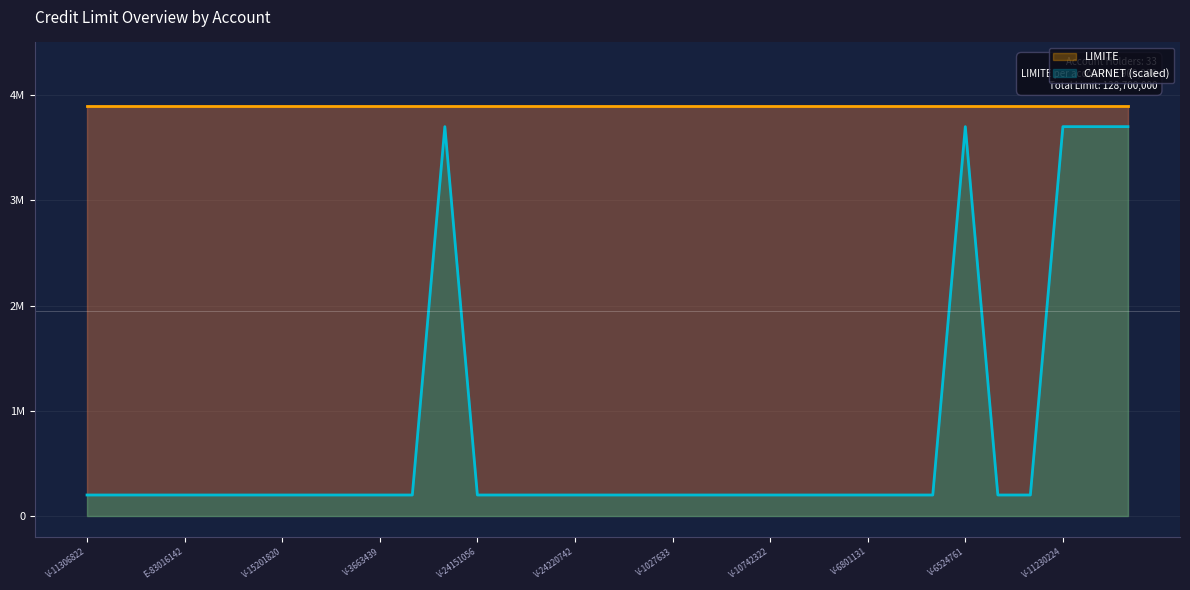

What is the label of the 7th point from the right?

V-7815516